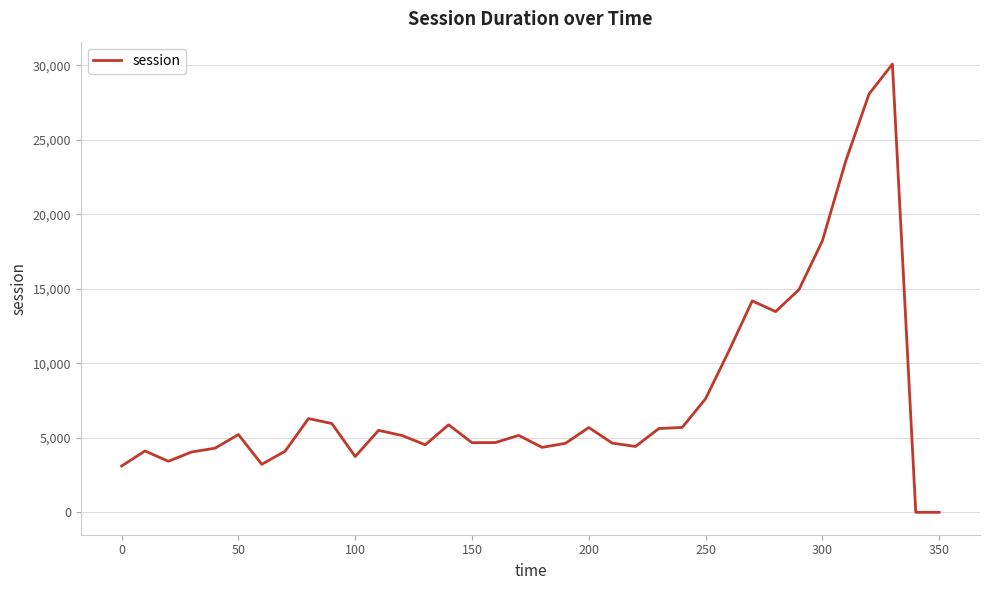

What is the difference between the maximum and second lowest values?

30077.4